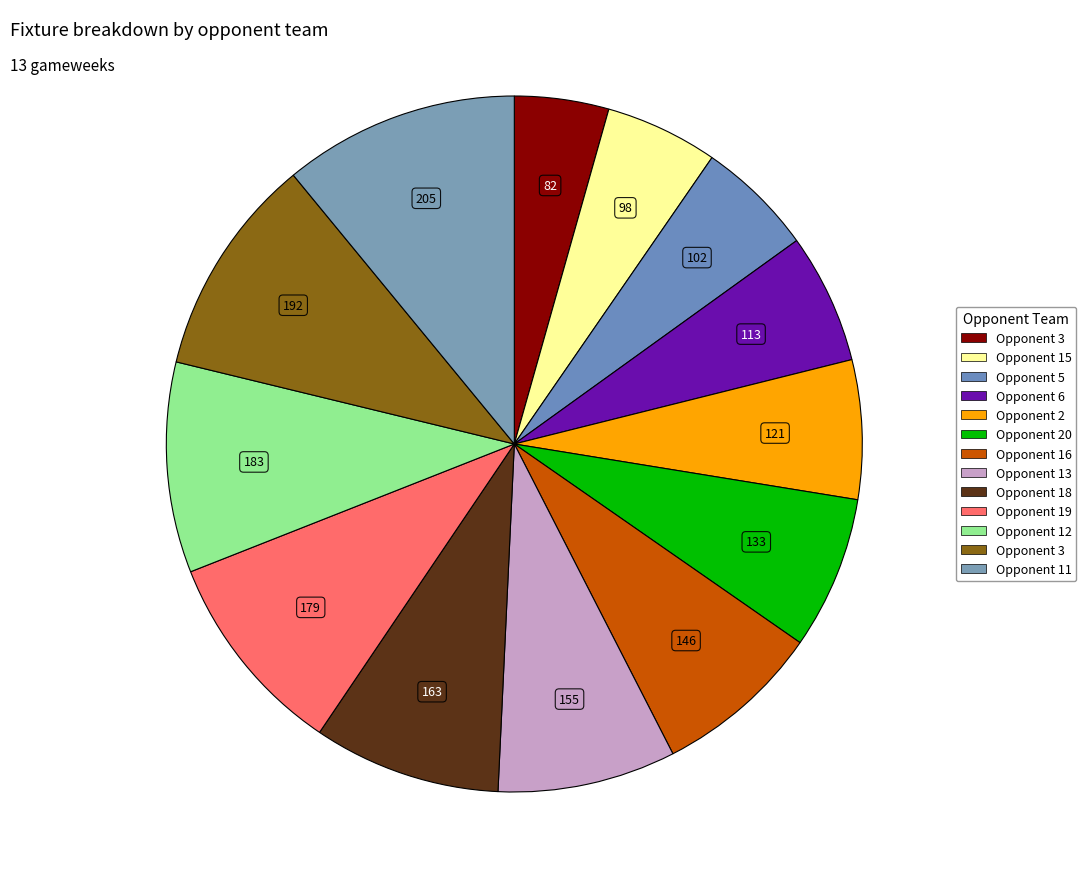

Count the number of slices in the pie.

13